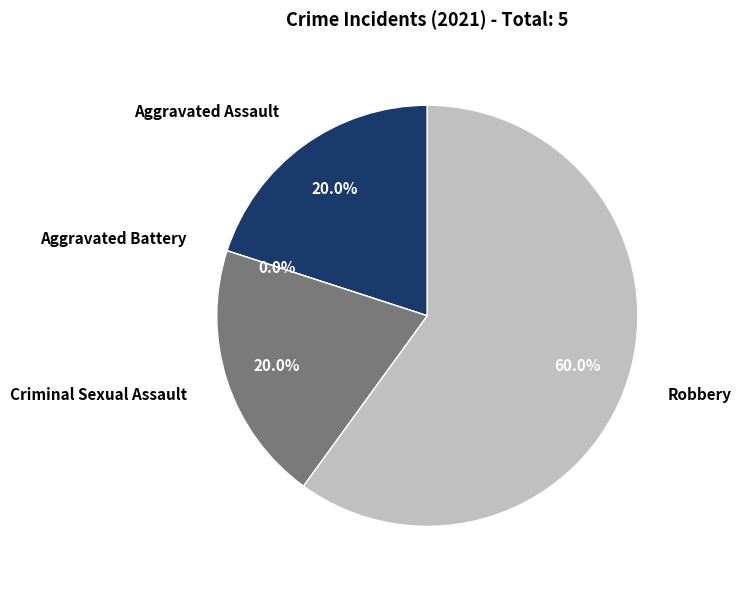

To the nearest percent, what percentage of the pie is Criminal Sexual Assault?

20%